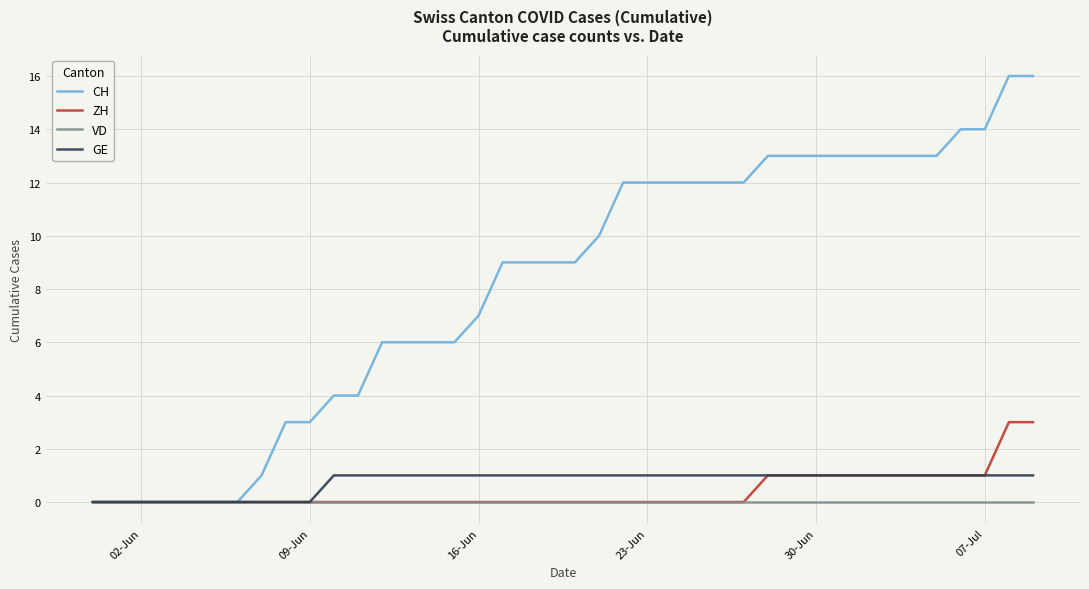

Which series has the largest range (max minus min)?

CH